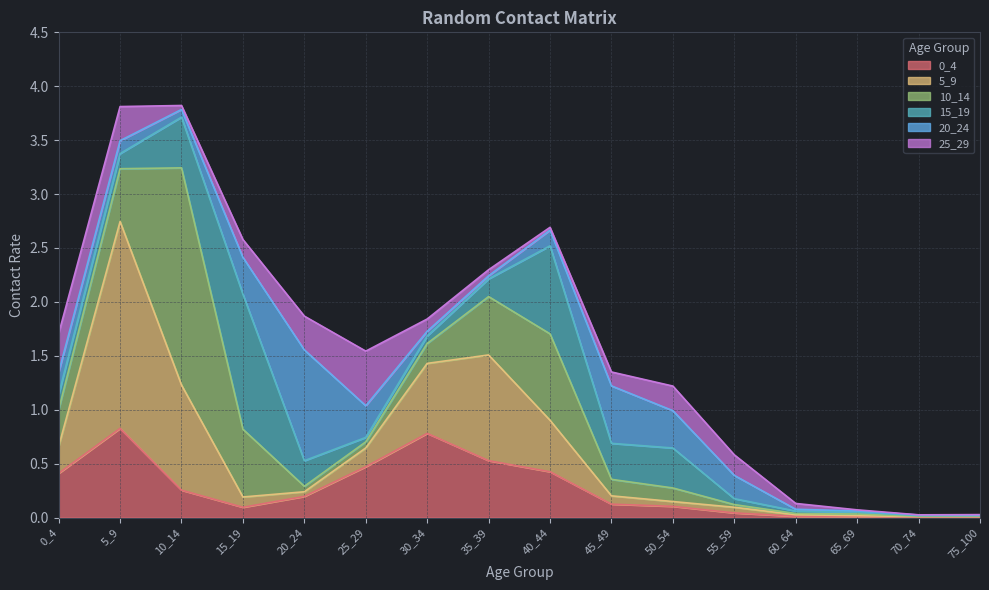

What is the average value of the 10_14 series?

0.3